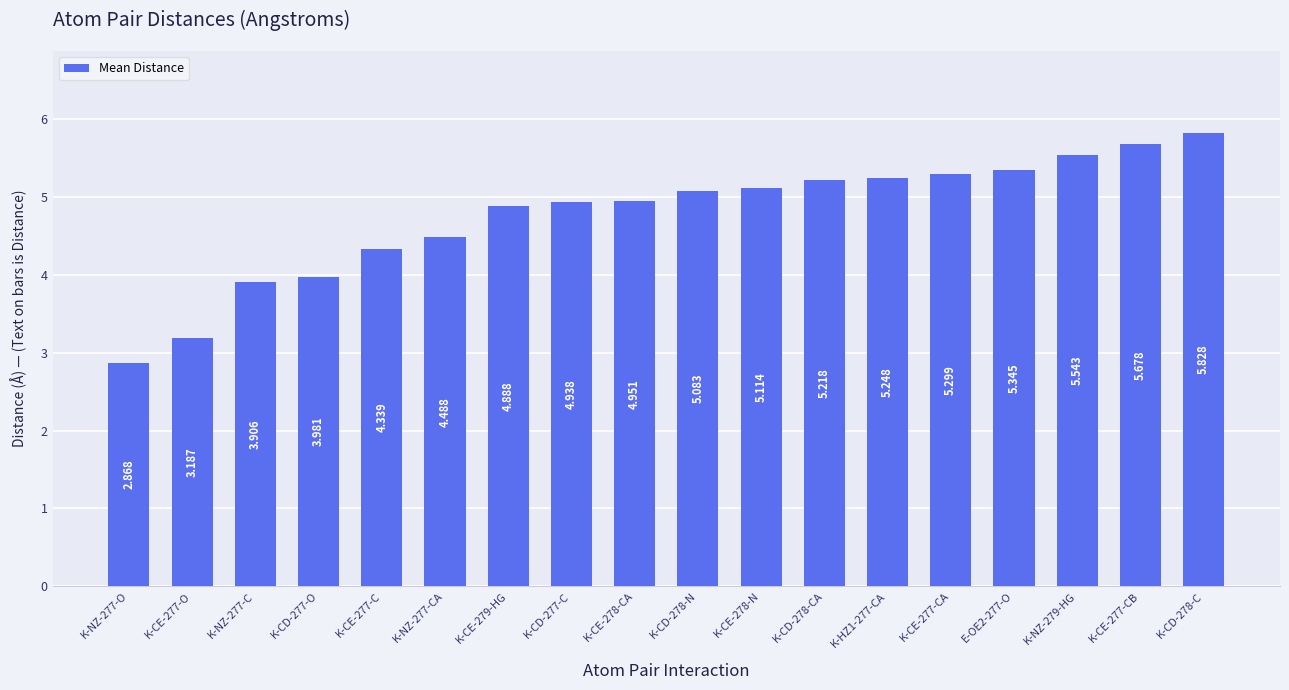

What is the change in value from K-CD-277-O to K-NZ-279-HG?

+1.6